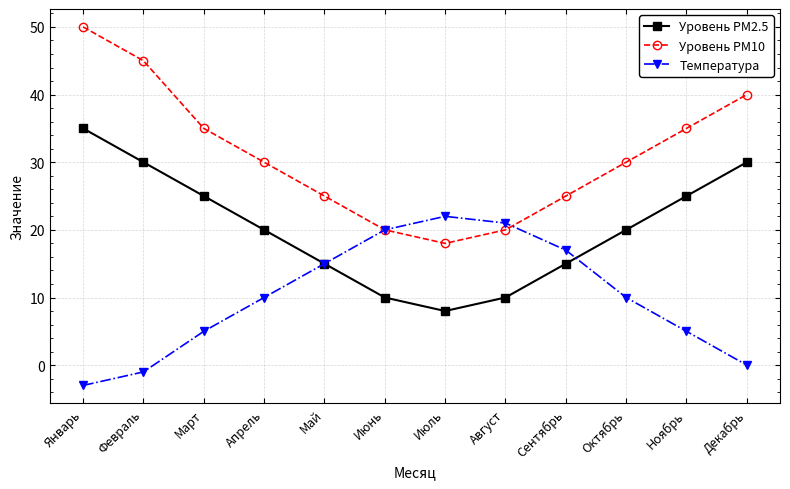

What are all the series names shown in the legend?

Уровень PM2.5, Уровень PM10, Температура